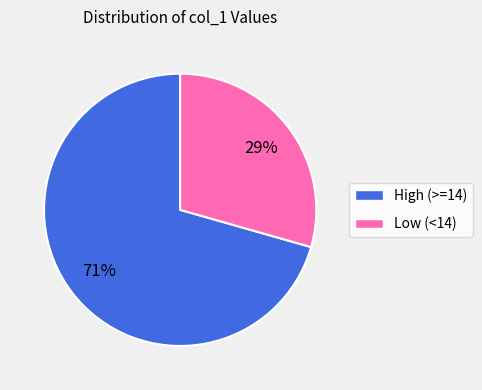

To the nearest percent, what is the average slice percentage?

50%